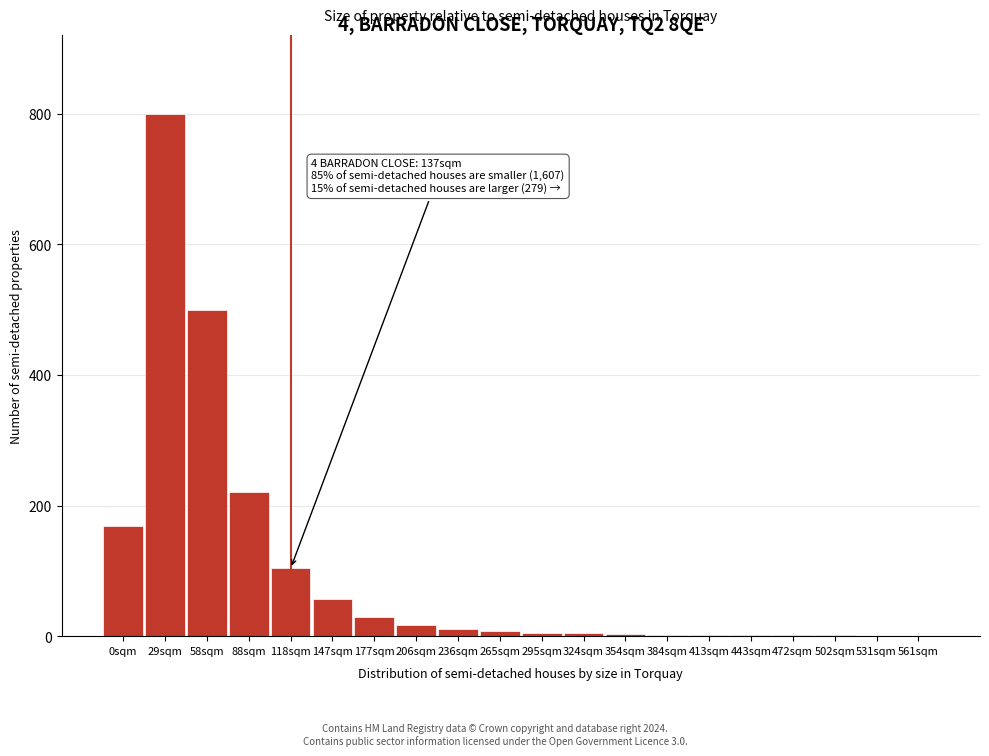

At which label is the value closest to 400?

58sqm